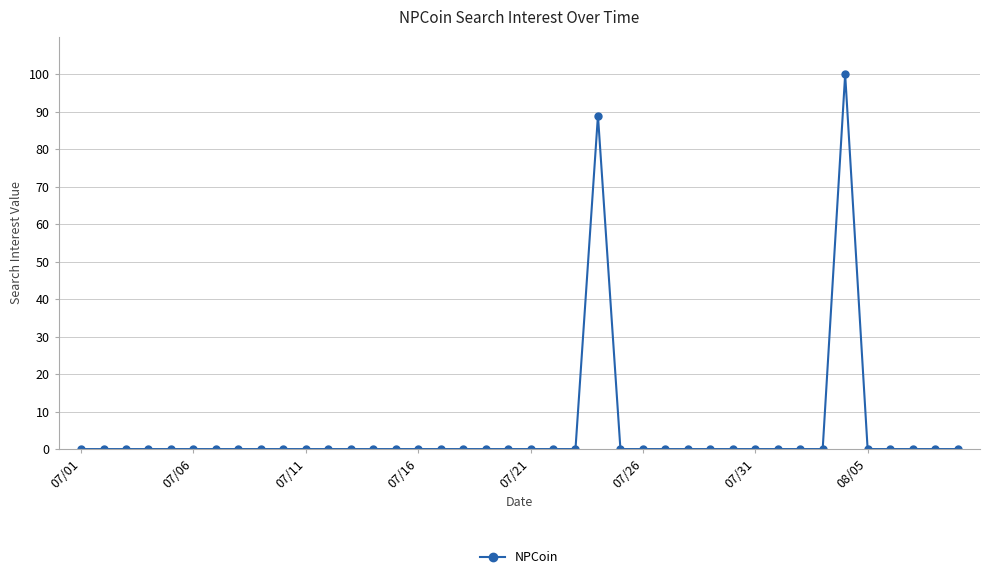

What is the difference between the second highest and second lowest values?

89